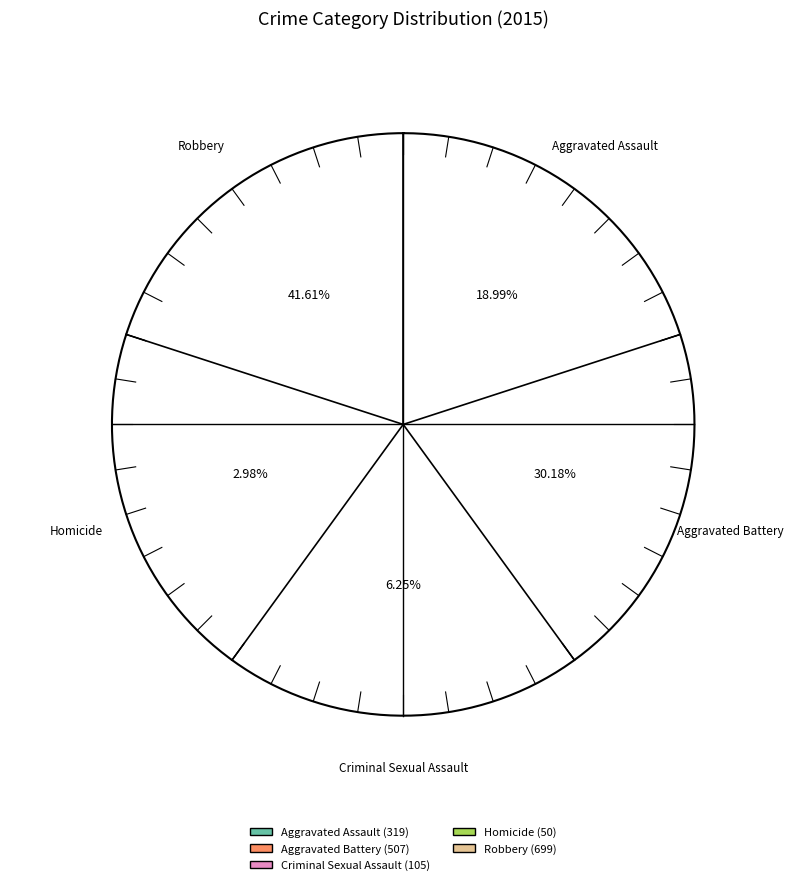

To the nearest percent, what is the difference between the Aggravated Battery and Criminal Sexual Assault slice percentages?

24%